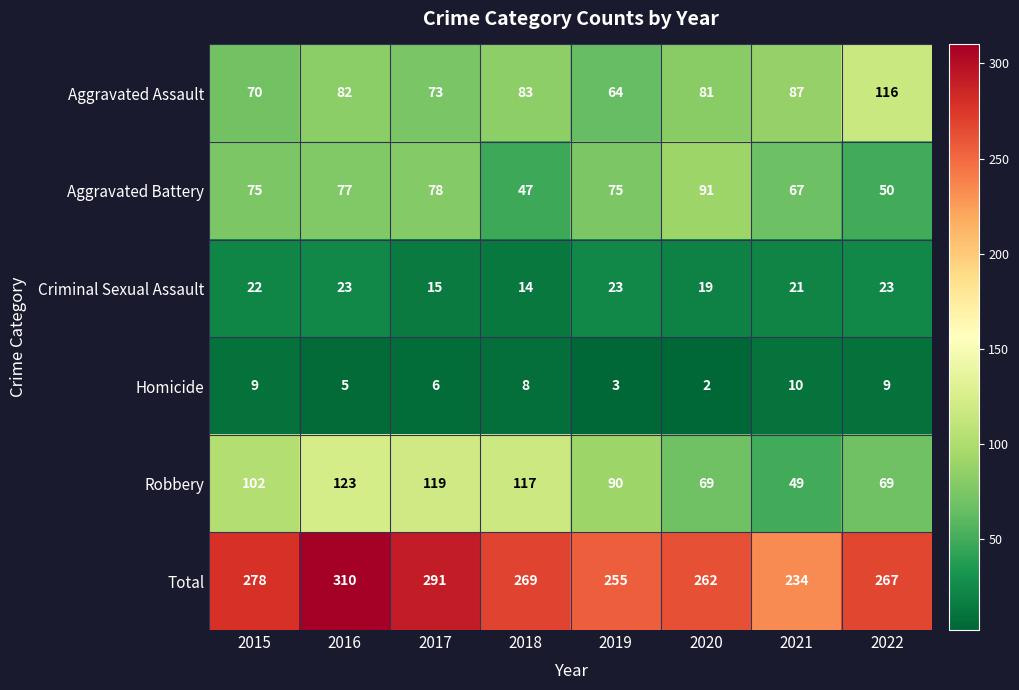

The value of Aggravated Assault at 2017 is 49. True or false?

False